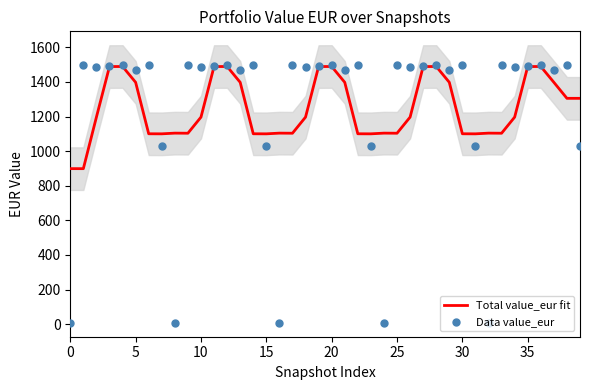

What is the total value across all series at 9?

2598.4